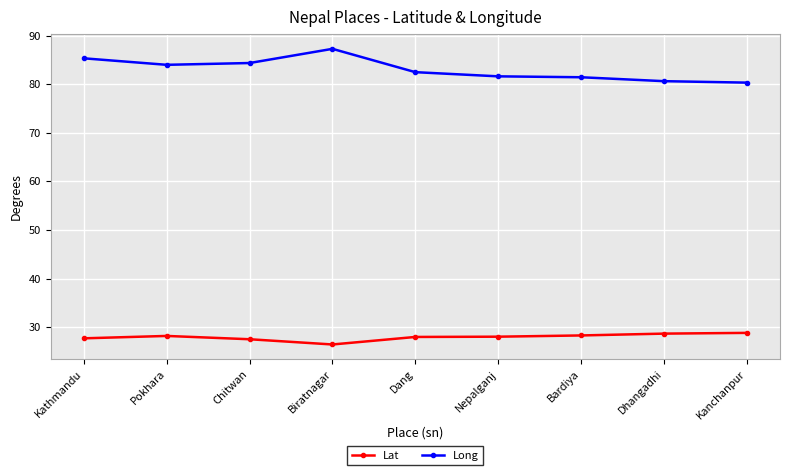

Does the chart have visible grid lines?

Yes